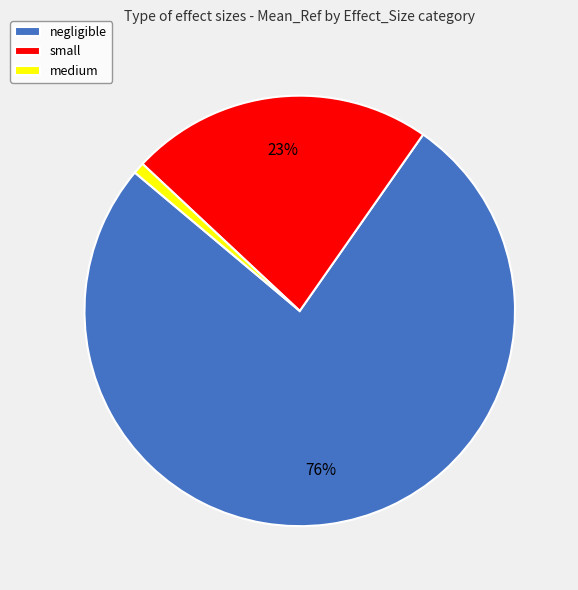

What is the majority slice?

negligible